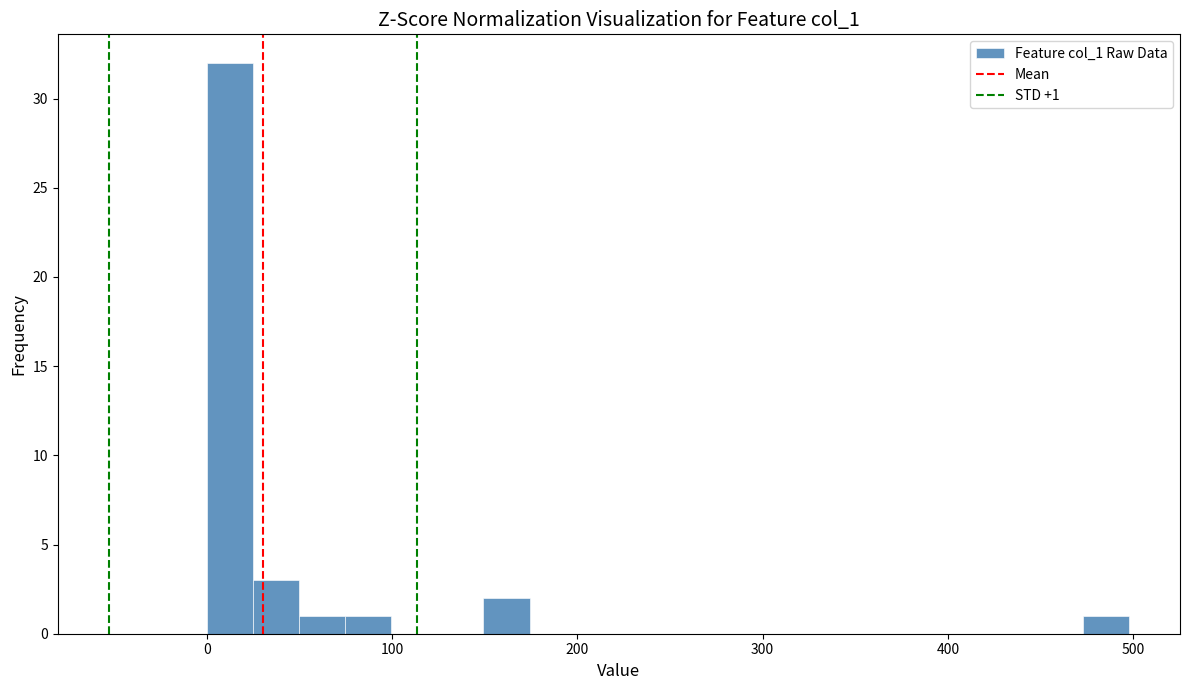

Around what value on the x-axis is the tallest bar? Give the approximate position of its centre, as read against the axis.

10